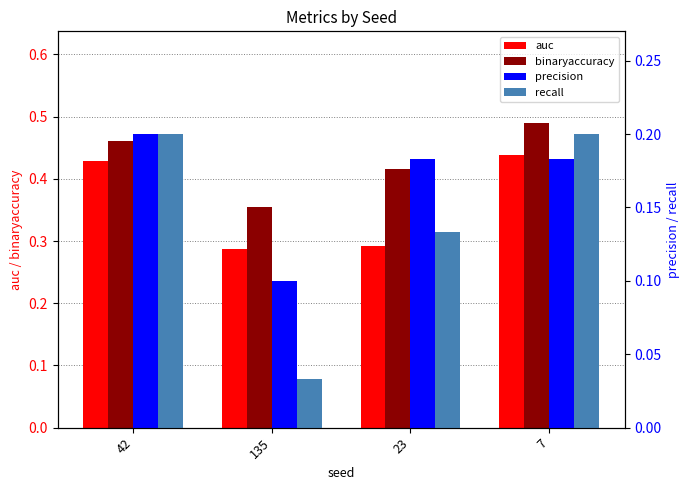

The precision series shows 0.1 at 7. True or false?

False